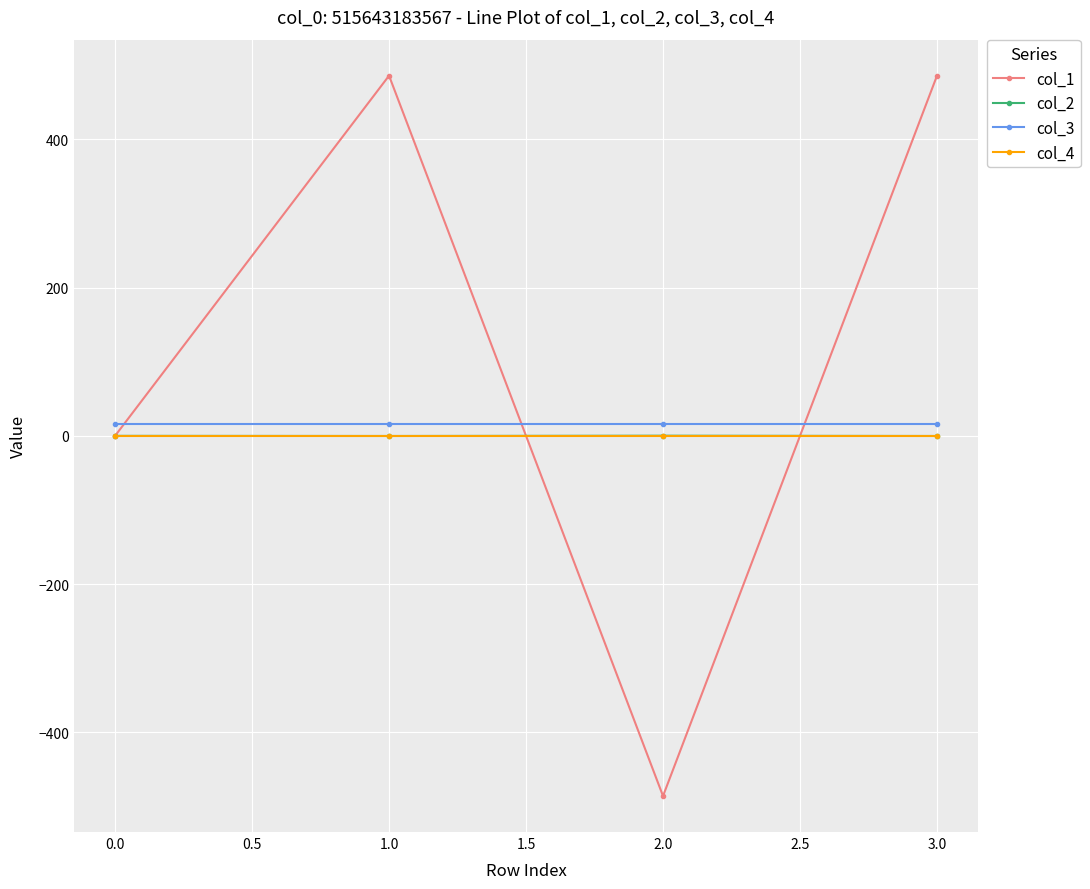

What is the value of the col_1 point at the 2nd from the left?

485.7